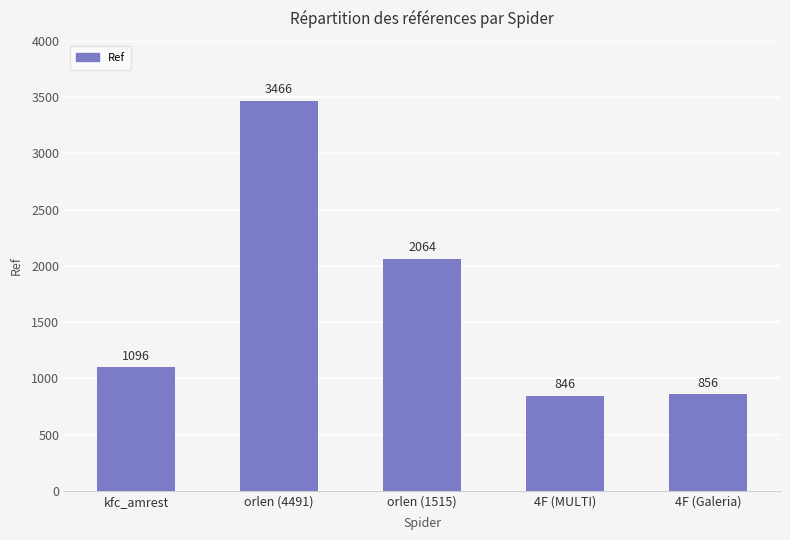

True or false: the data shows 1832 at kfc_amrest.

False